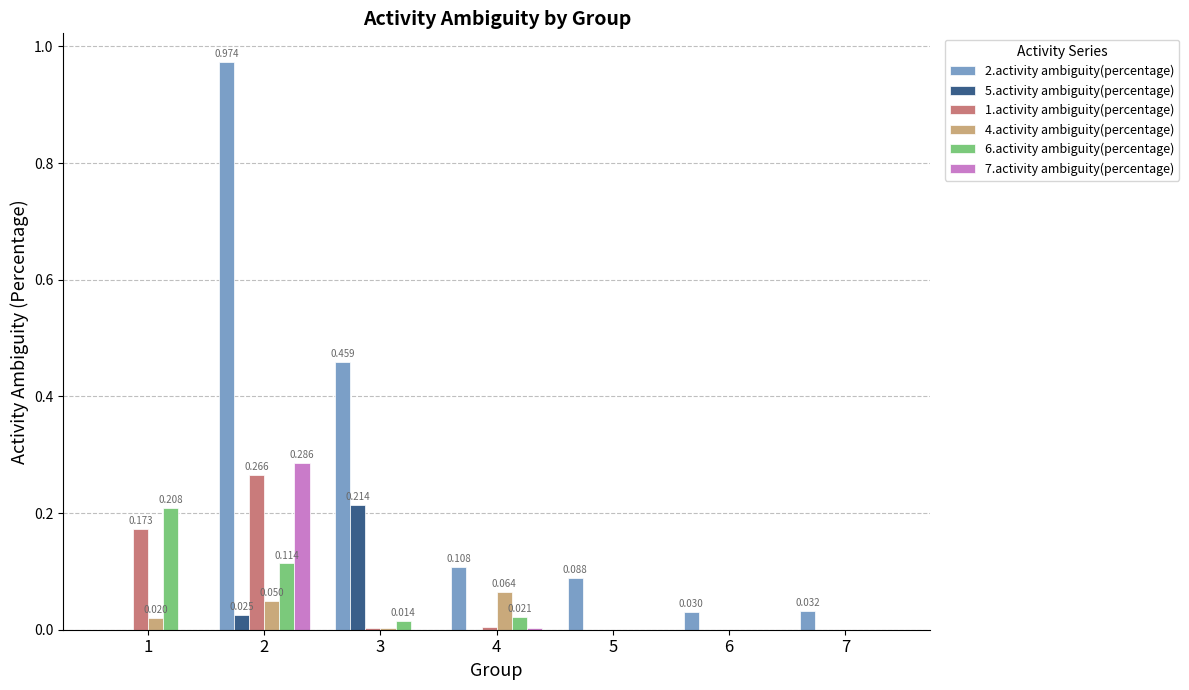

Is the value of 2.activity ambiguity(percentage) at 7 greater than the value of 6.activity ambiguity(percentage) at 2?

No